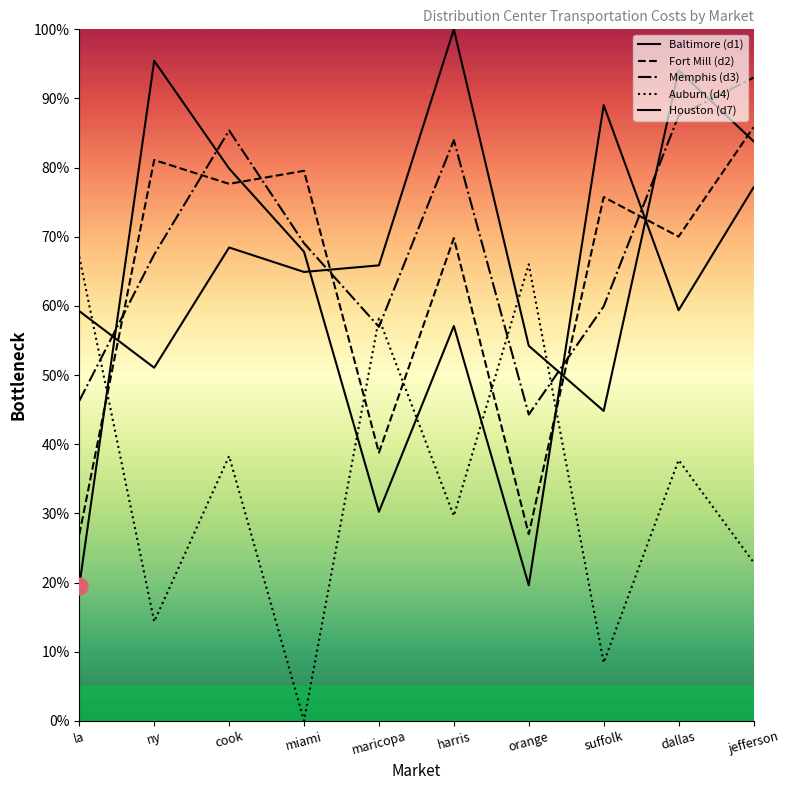

What is the difference between the Houston (d7) values at harris and ny?

48.9